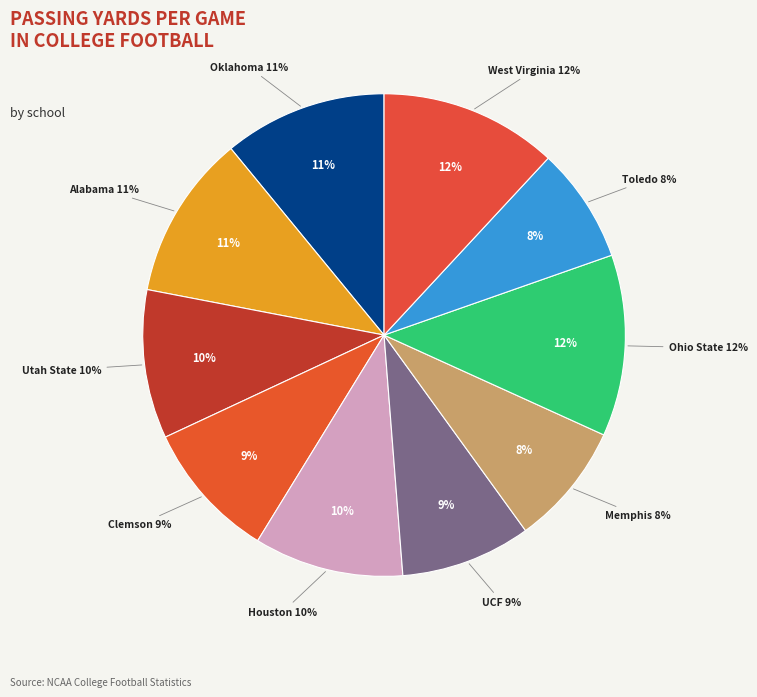

What is the ratio of the value at Alabama to the value at Clemson?

1.2